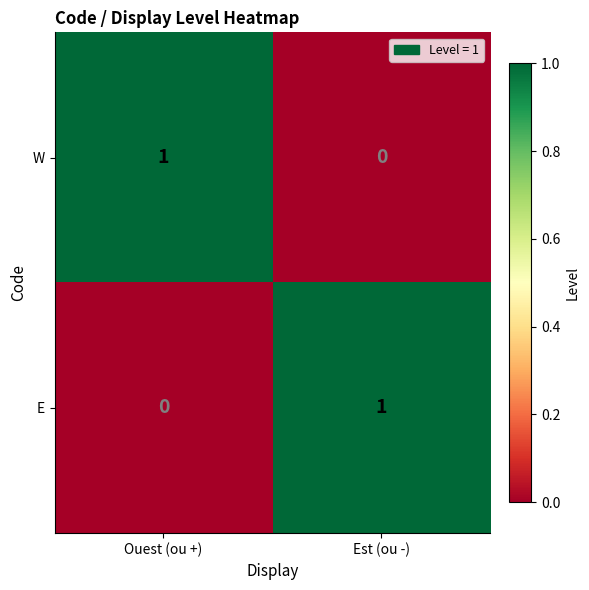

The value of W at Ouest (ou +) is 1. True or false?

True